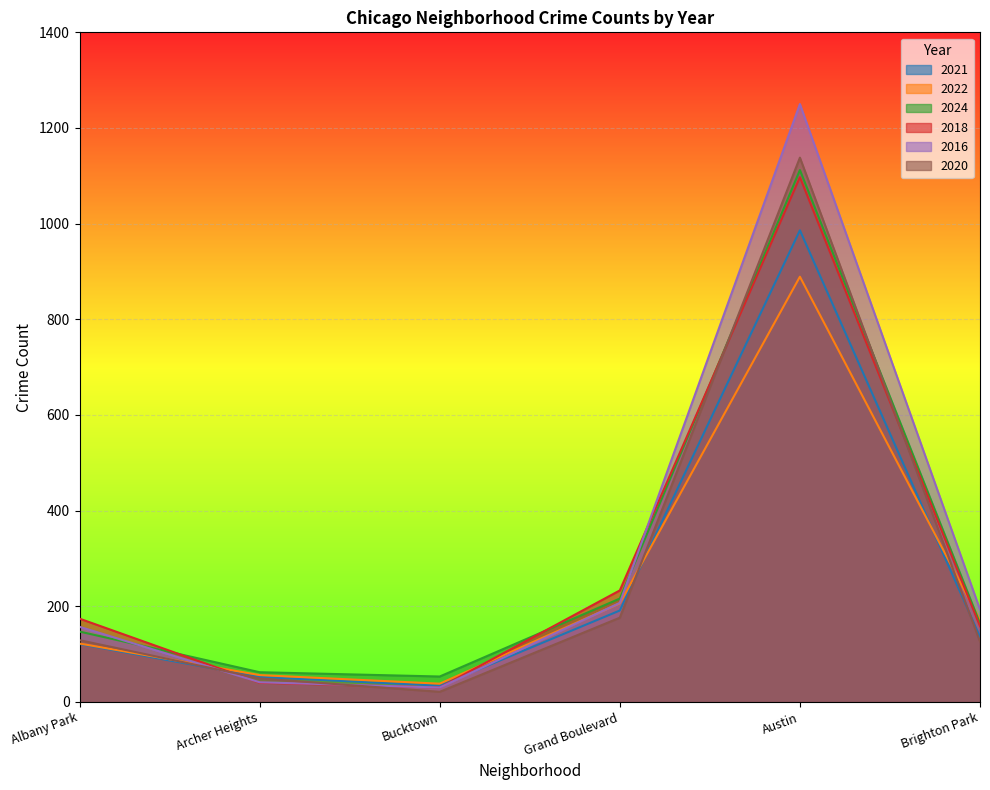

Which has a higher value, Archer Heights or Albany Park?

Albany Park